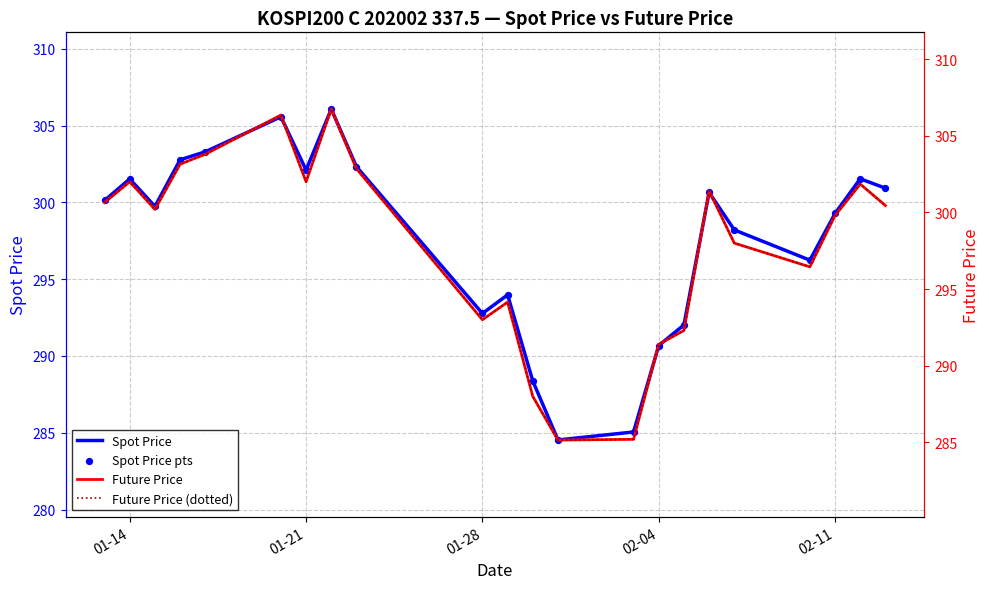

Which series has the largest total across all categories?

Future Price